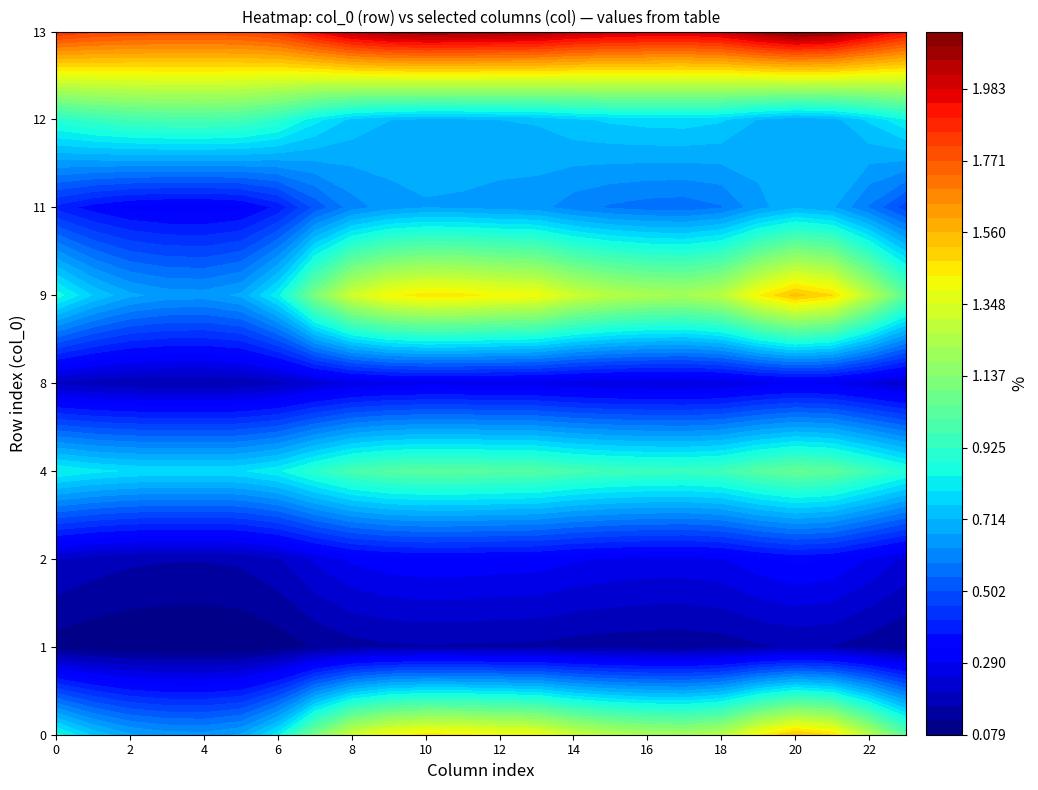

Which series has the widest spread of values?

9